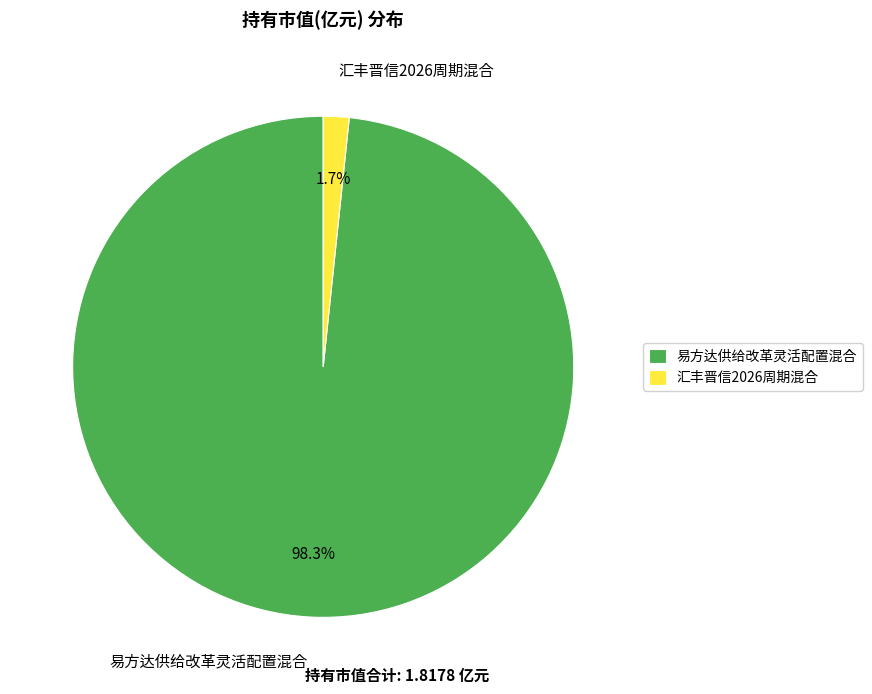

To the nearest percent, what is the difference between the largest and smallest slice percentages?

97%